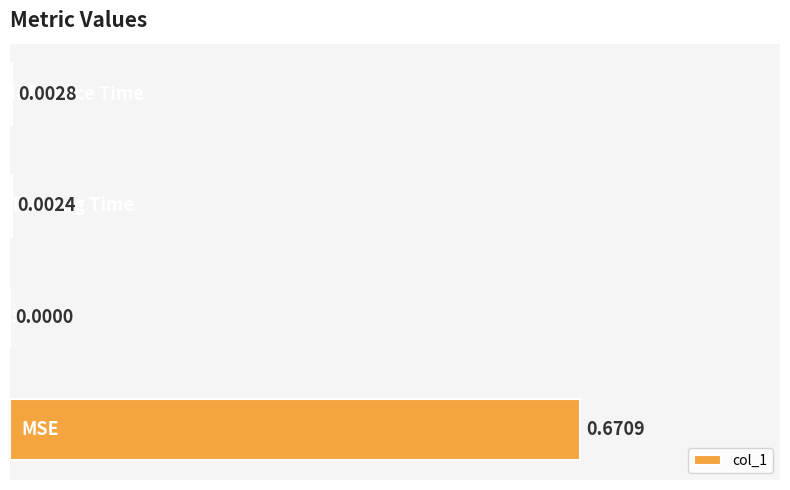

Are the bars horizontal?

Yes